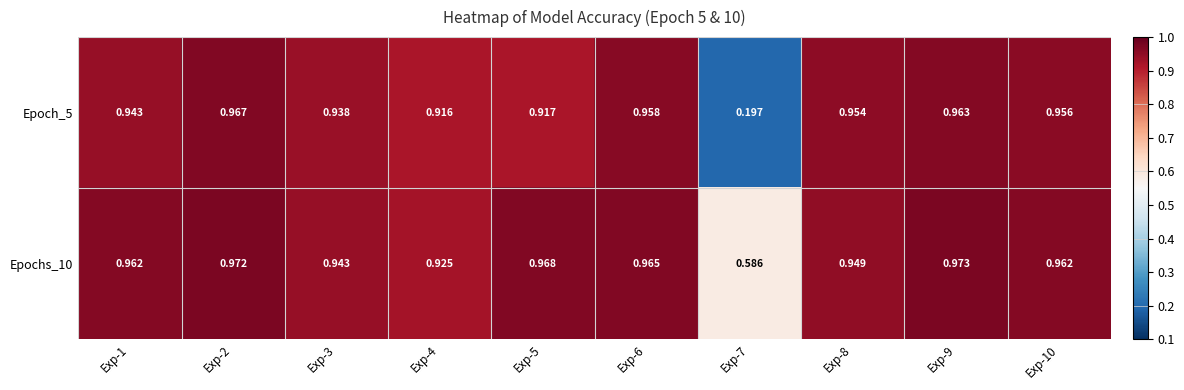

Is the value of Epochs_10 at Exp-2 greater than the value of Epoch_5 at Exp-8?

Yes